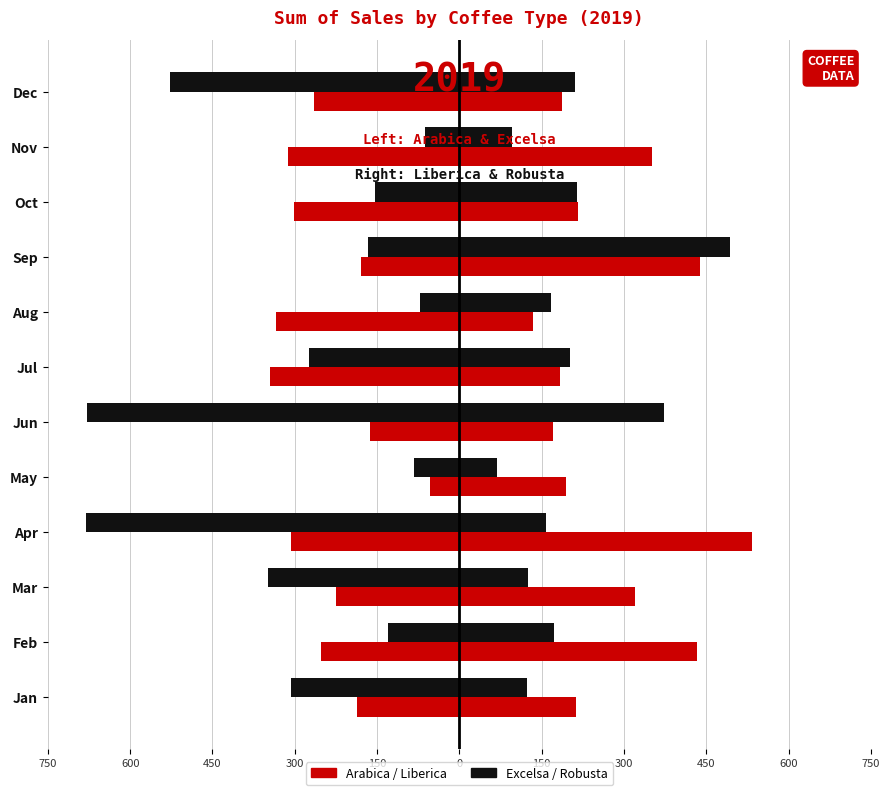

True or false: Arabica has a value of -178.7 at Sep.

True